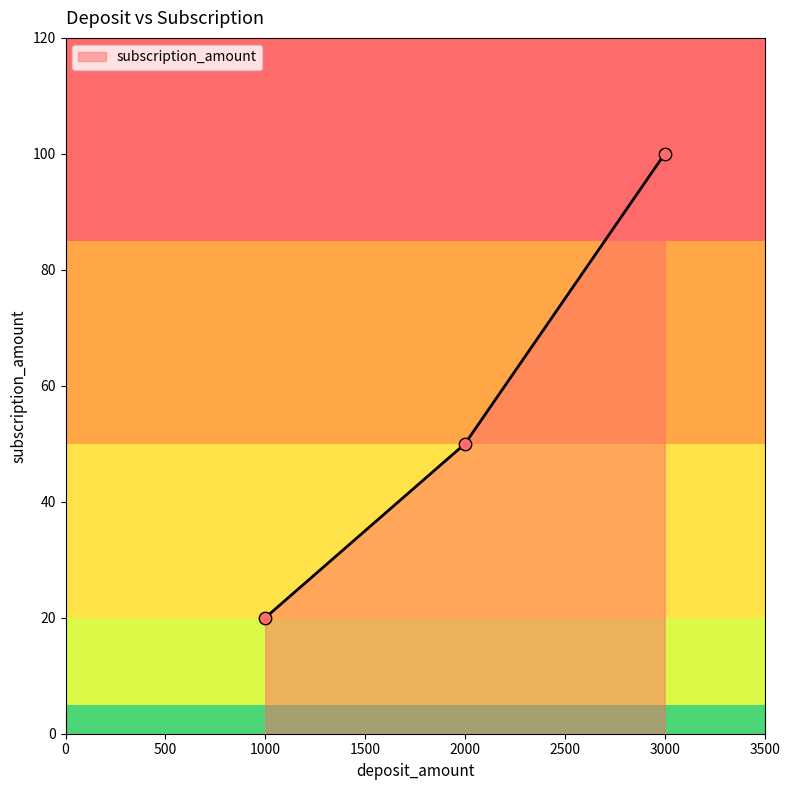

Between 1000.0 and 3000.0, which is larger?

3000.0